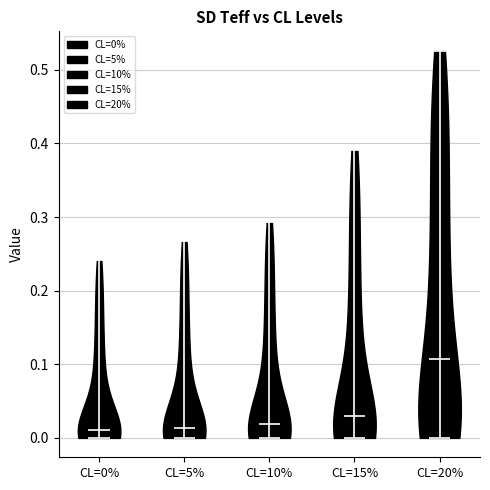

What is the lowest point the violin for CL=20% reaches on the y-axis? The values are not printed on the chart, so give them approximately, as read against the axis.

0.00